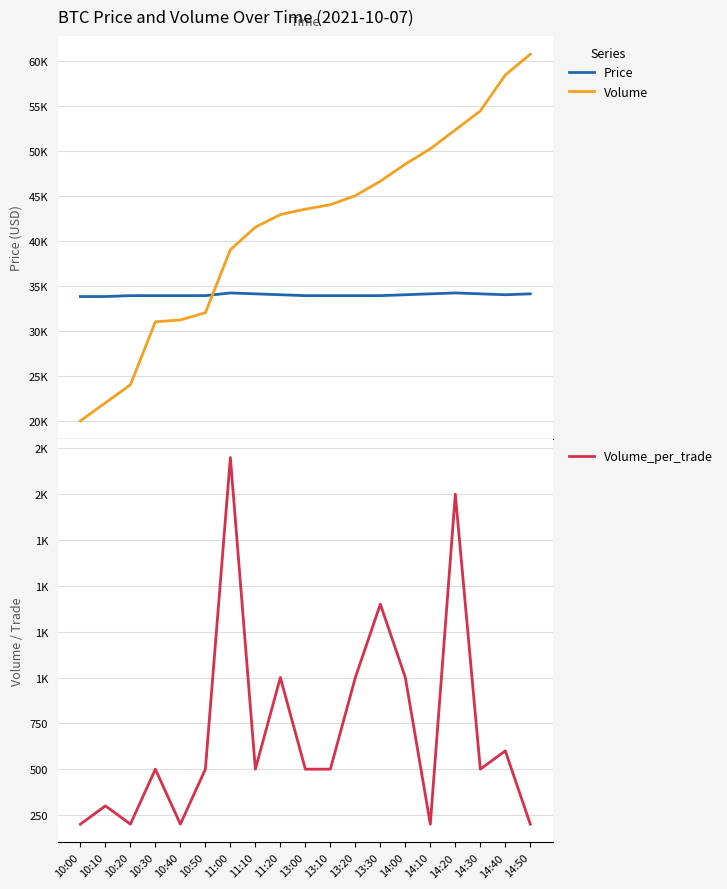

At which category does Volume_per_trade reach its first local peak?

10:10